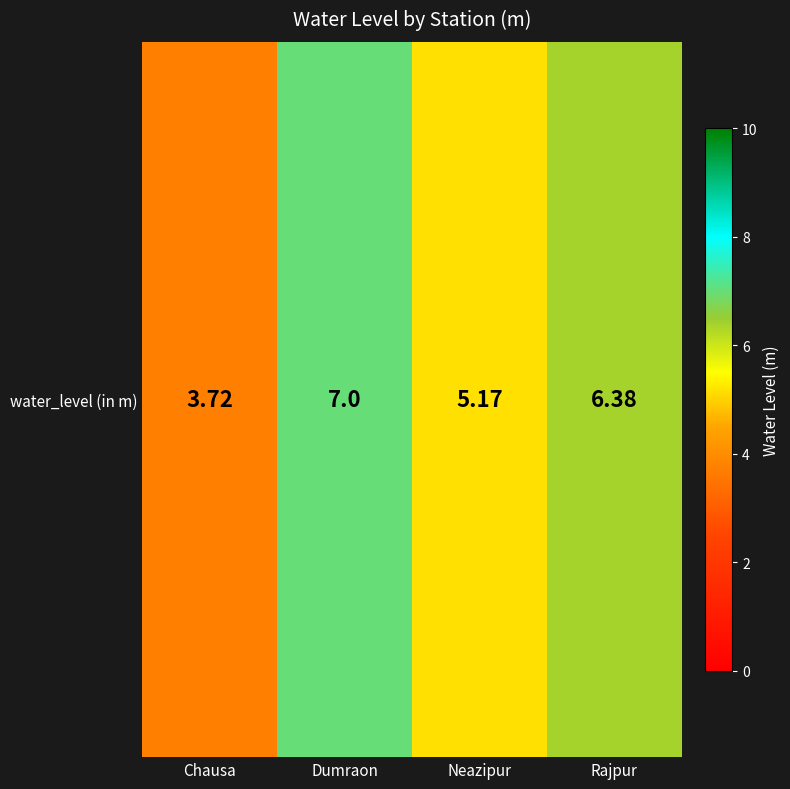

How many values exceed 6?

2